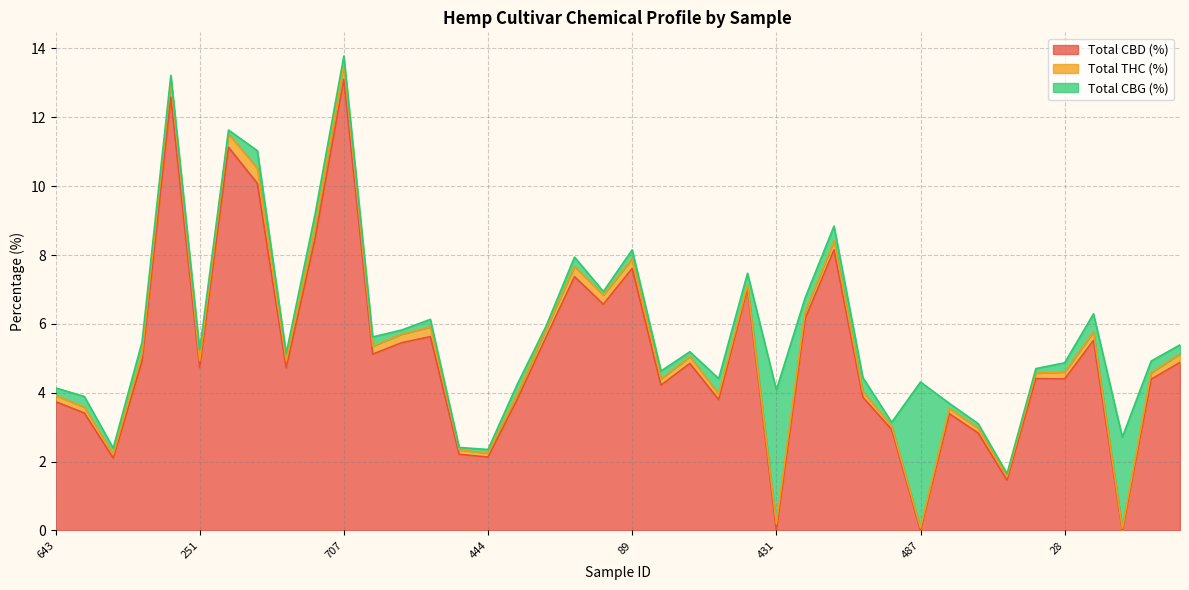

What are all the series names shown in the legend?

Total CBD (%), Total THC (%), Total CBG (%)